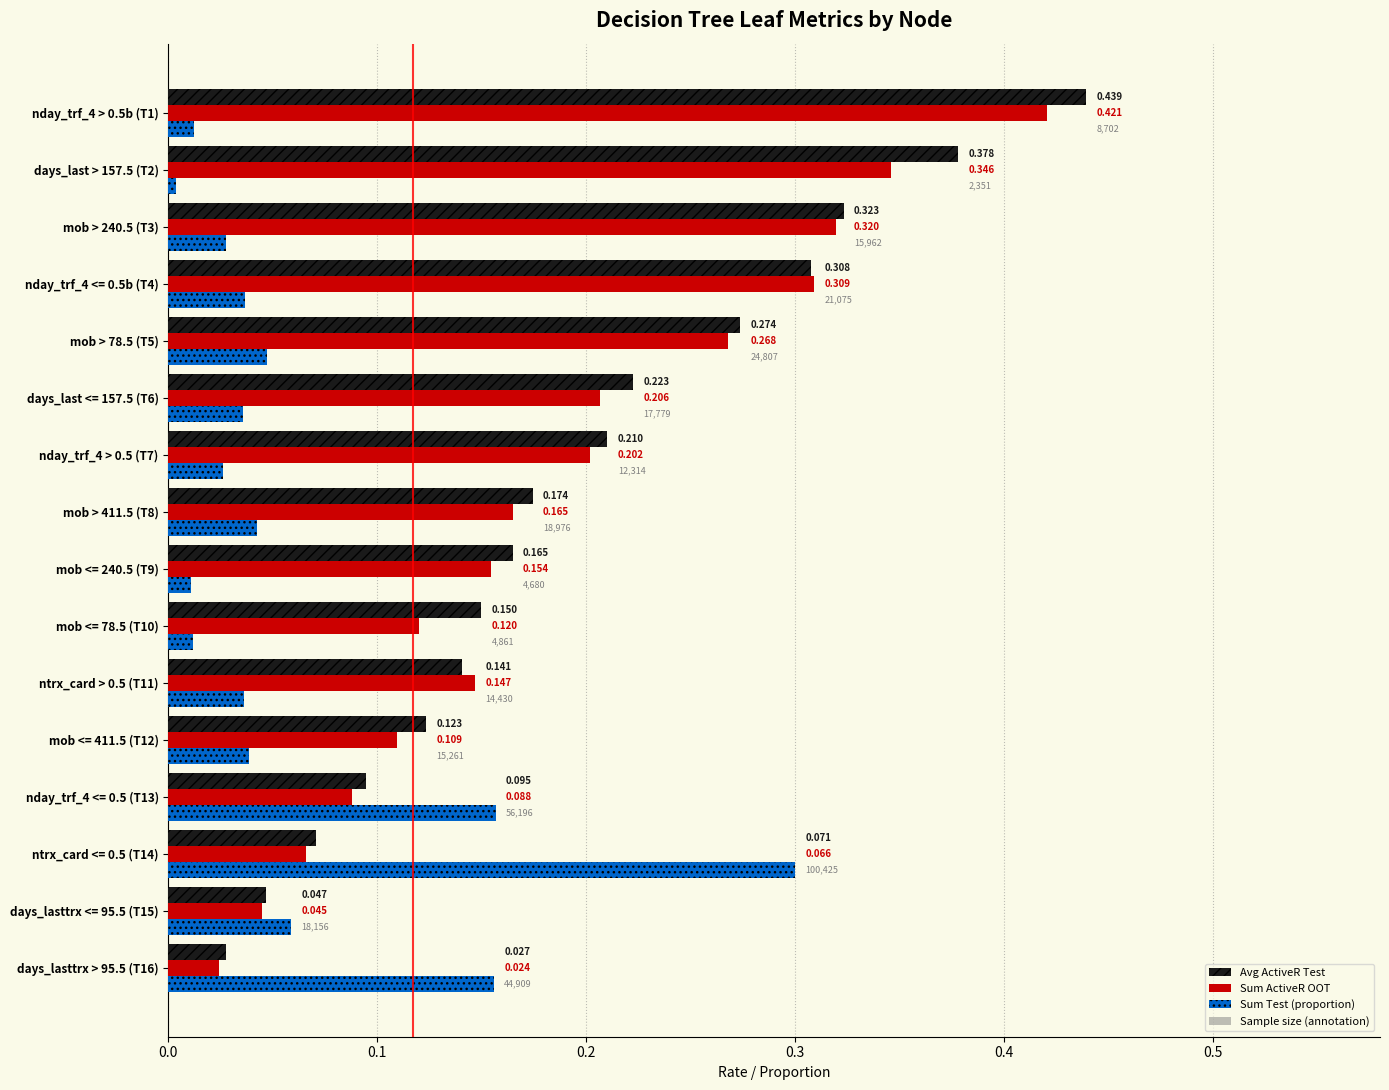

How many series are shown in this chart?

3